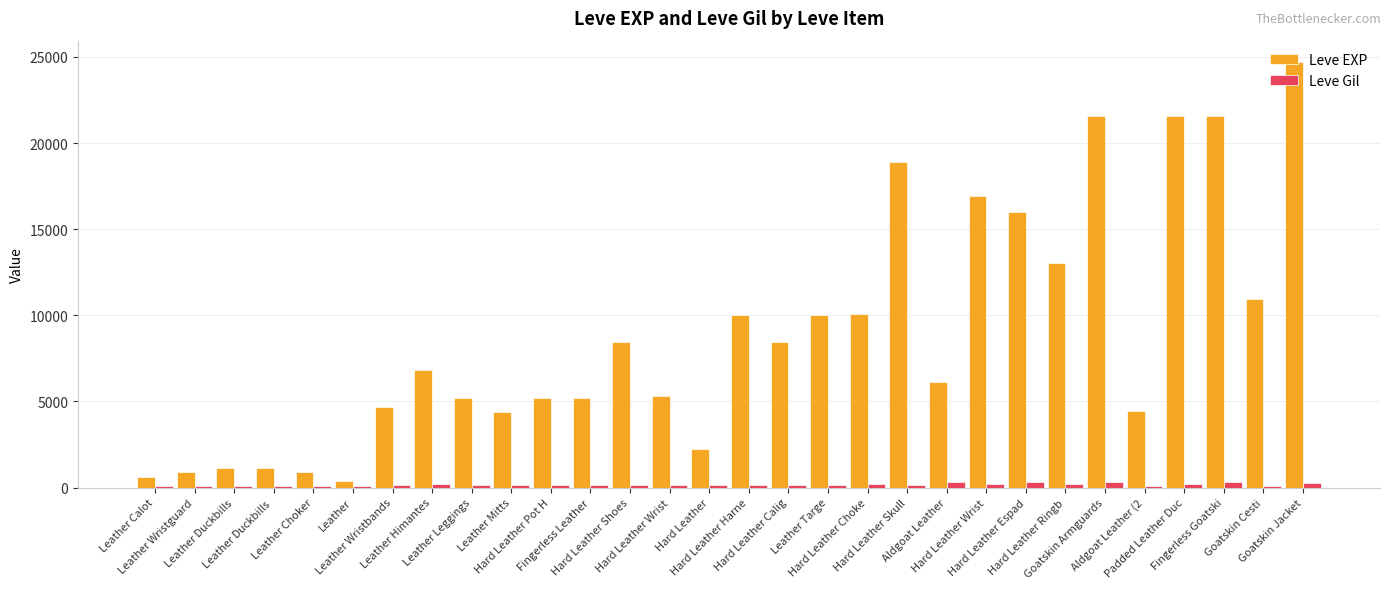

How many groups of bars are there?

30